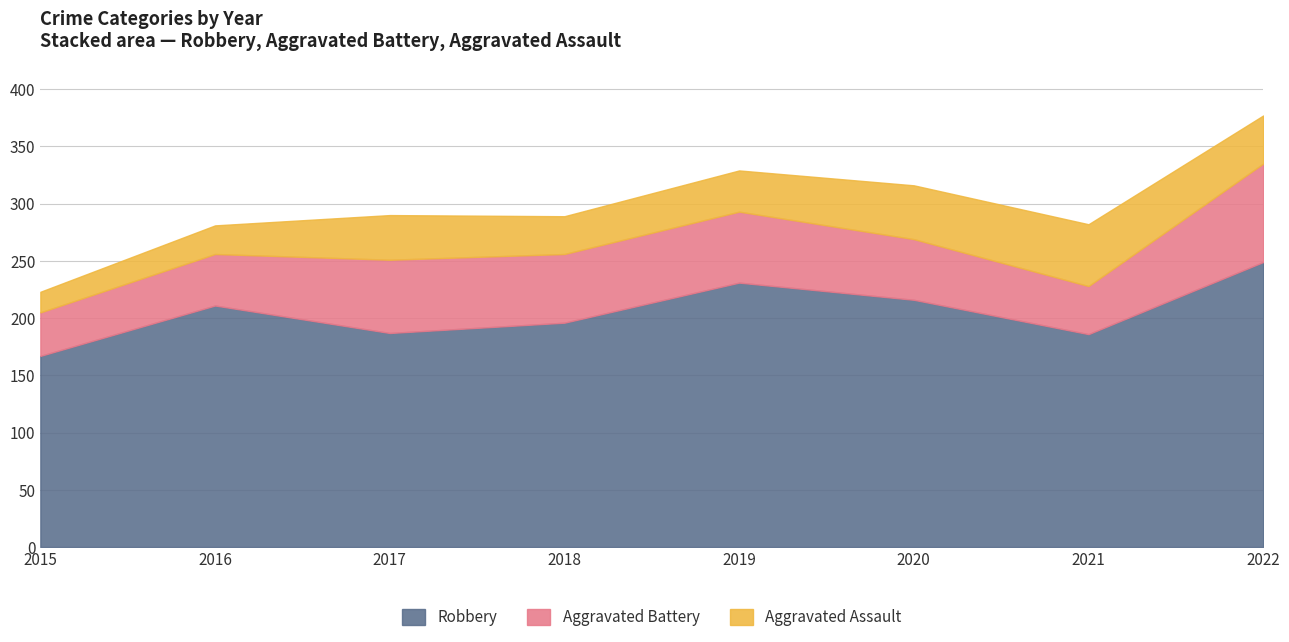

At how many categories does at least one series exceed 59?

8